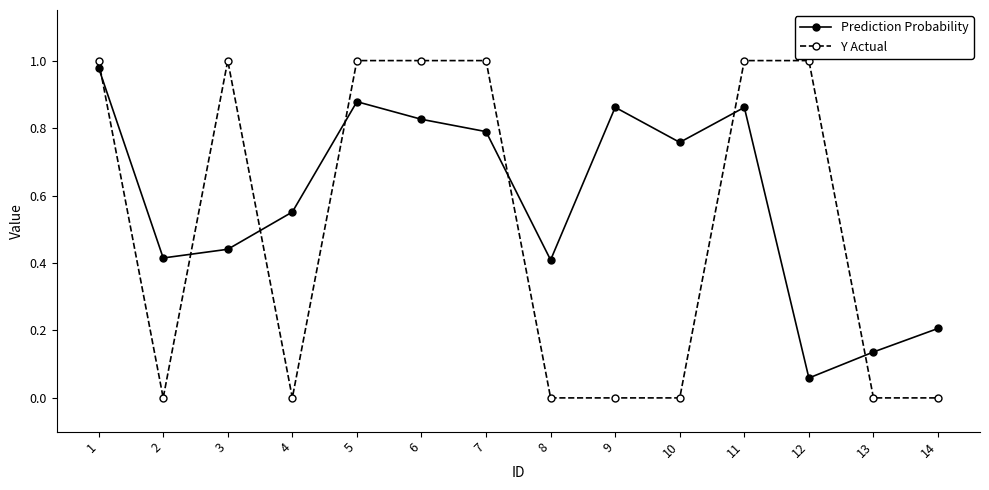

What is the spread (max minus min) of values at 6?

0.2